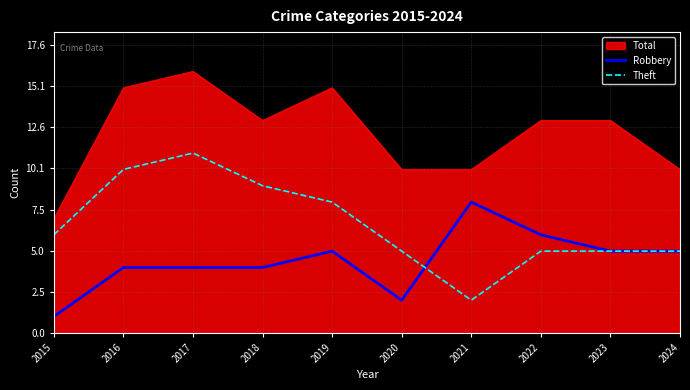

What is the sum of the Robbery values at 2017 and 2023?

9